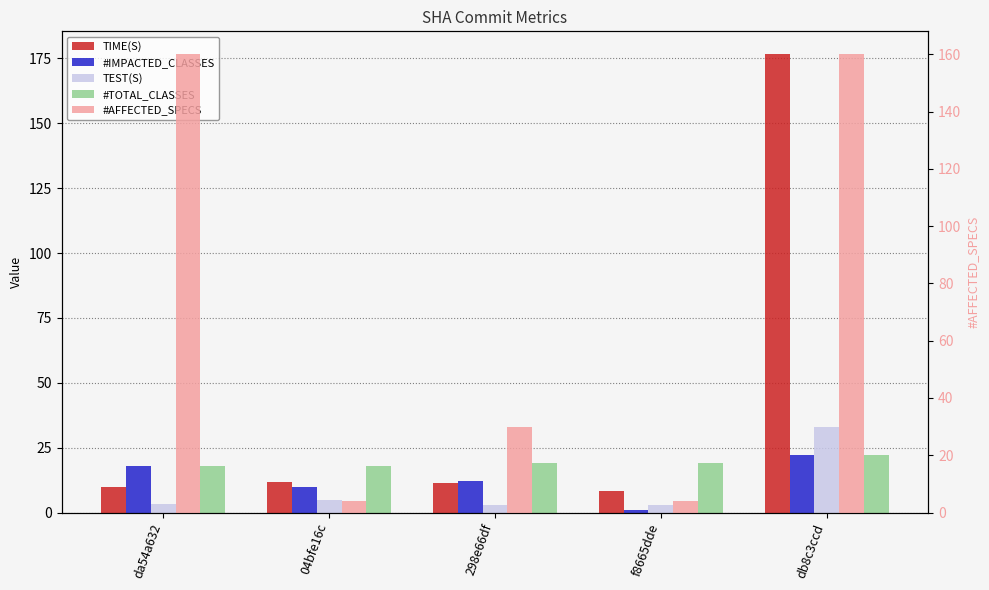

The TIME(S) series shows 9.9 at da54a632. True or false?

True